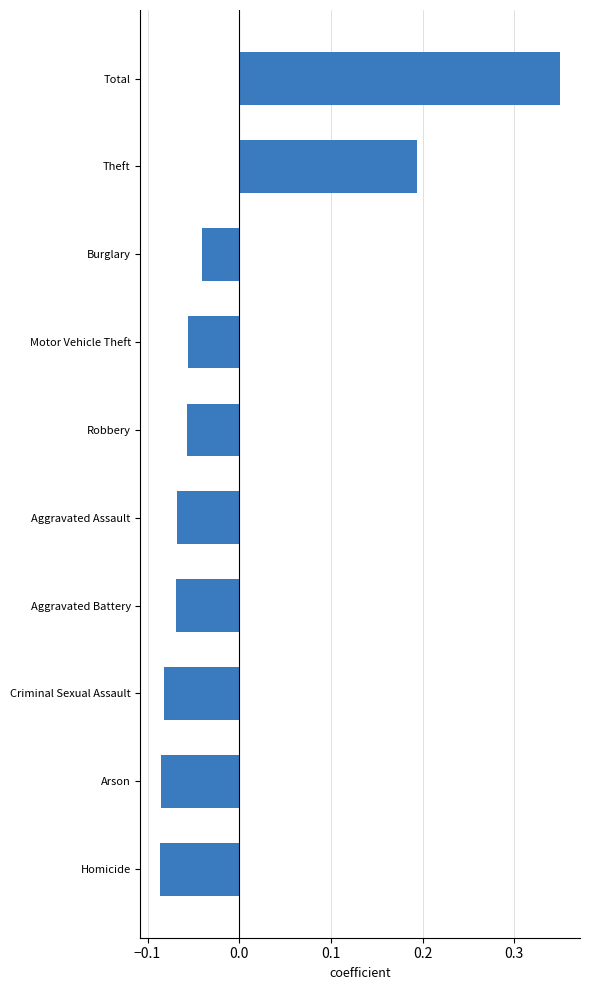

Which label corresponds to the largest value in the chart?

Total